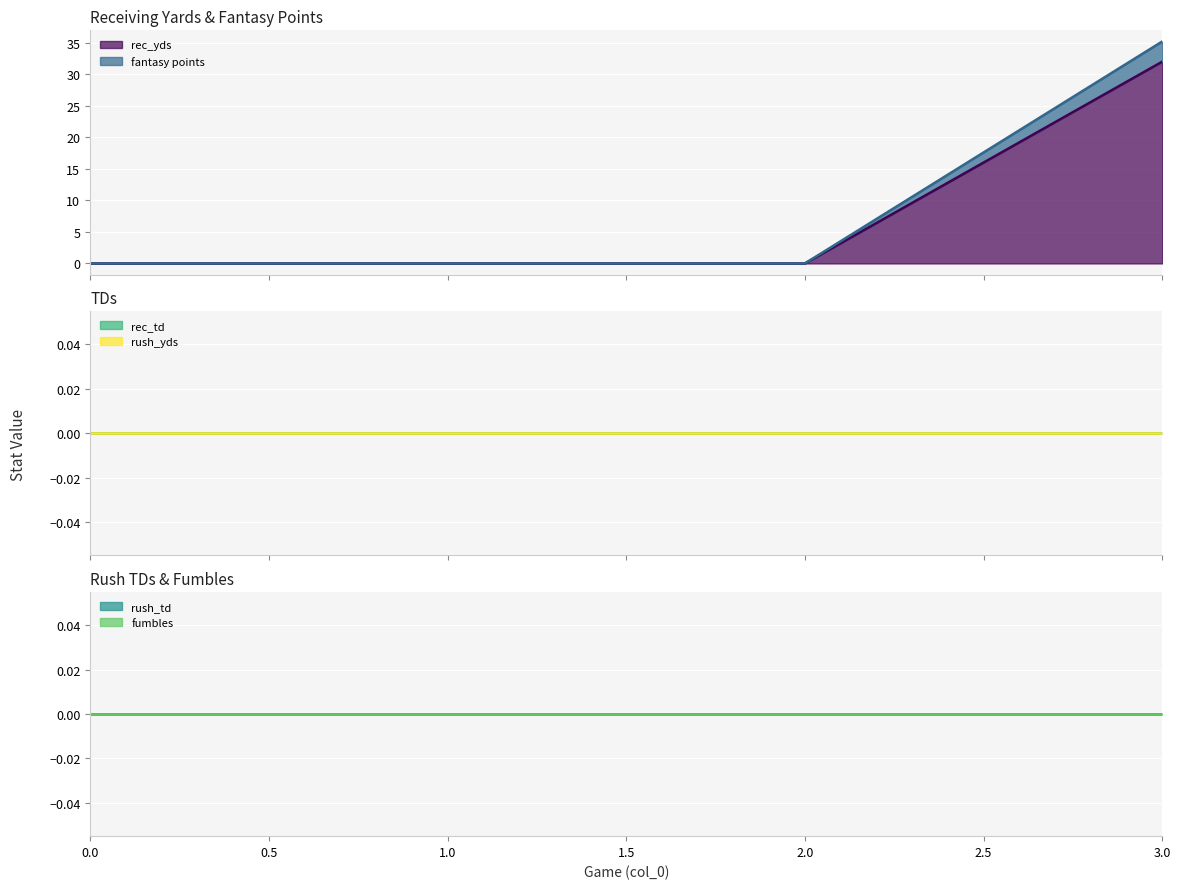

How many values in rec_yds are above zero?

1